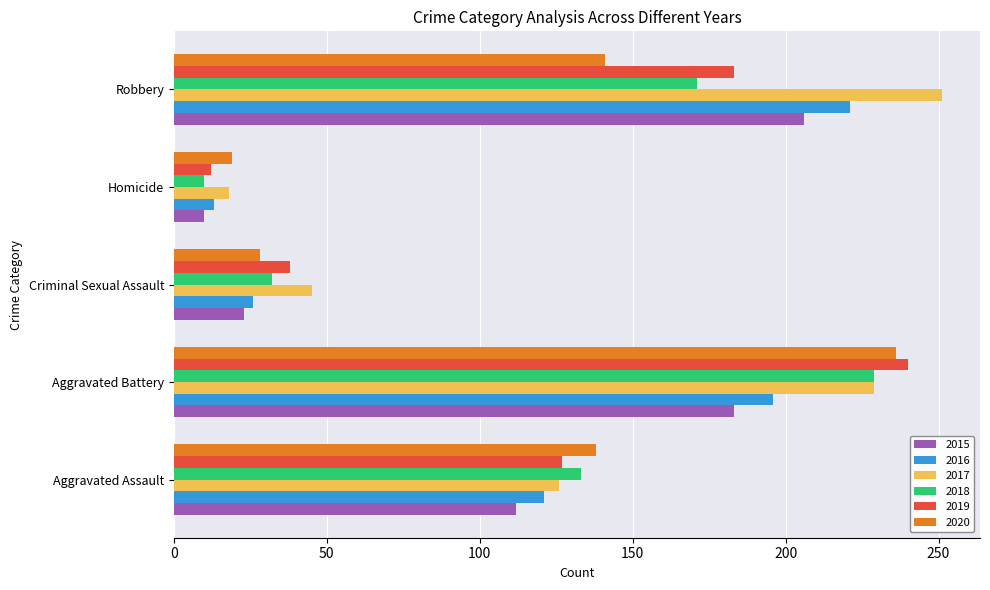

Which series has the largest range (max minus min)?

2017